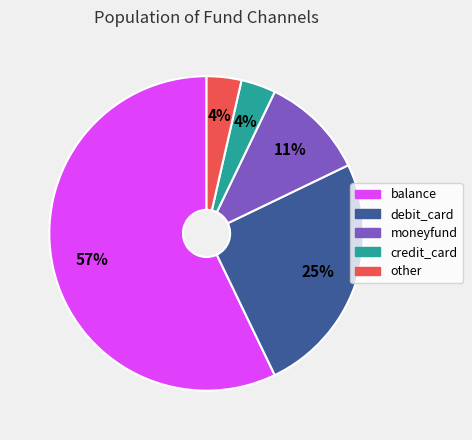

What is the largest slice in the pie chart?

balance